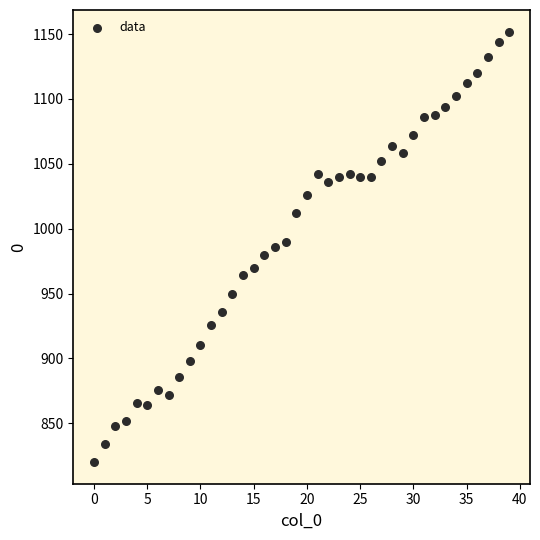

What is the range of Y values (max minus min)?

332